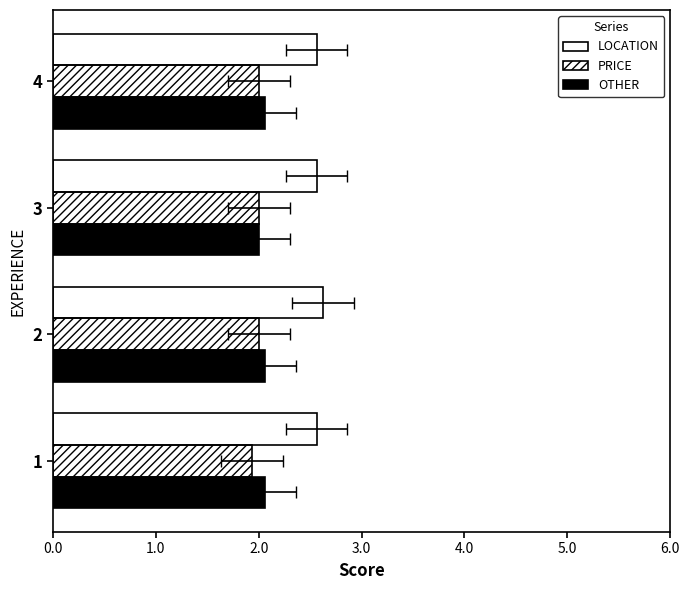

Which series has the largest total across all categories?

LOCATION